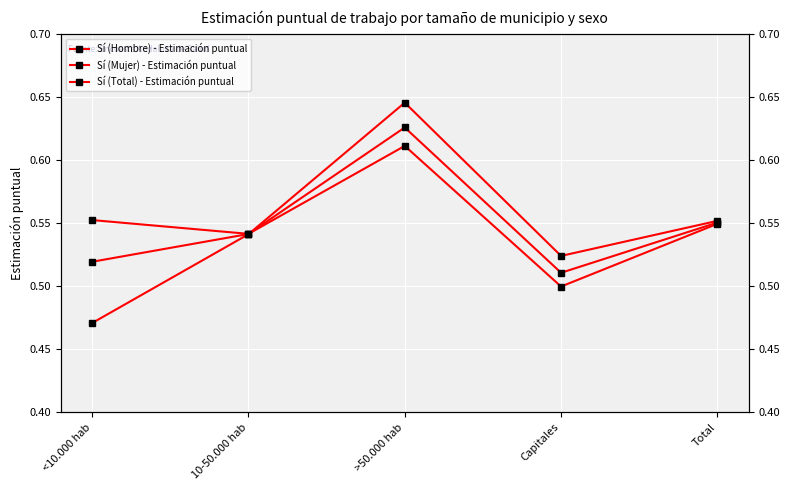

At <10.000 hab, list the series in order from largest to smallest.

Sí (Hombre) - Estimación puntual, Sí (Total) - Estimación puntual, Sí (Mujer) - Estimación puntual